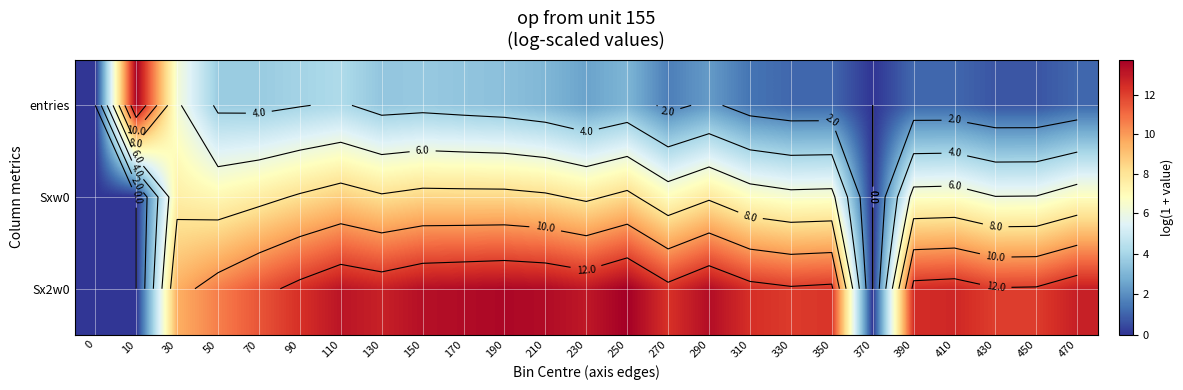

List the series in order of their peak value, highest first.

Sx2w0, entries, Sxw0